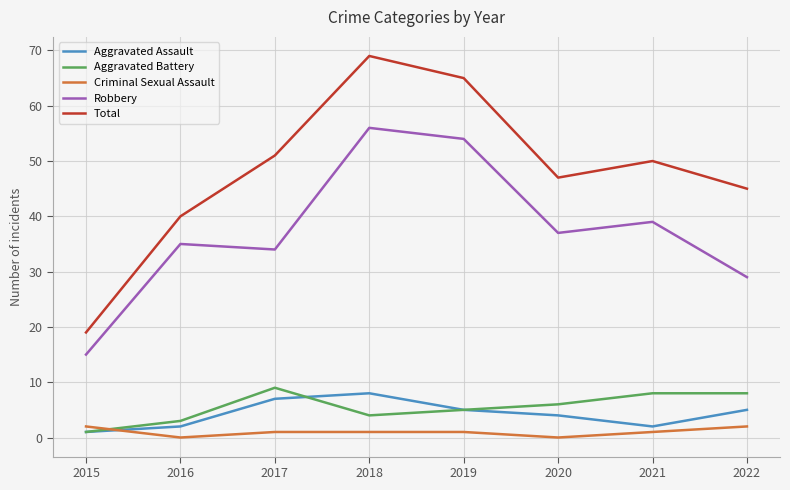

What value does the Aggravated Assault series have at 2015?

1